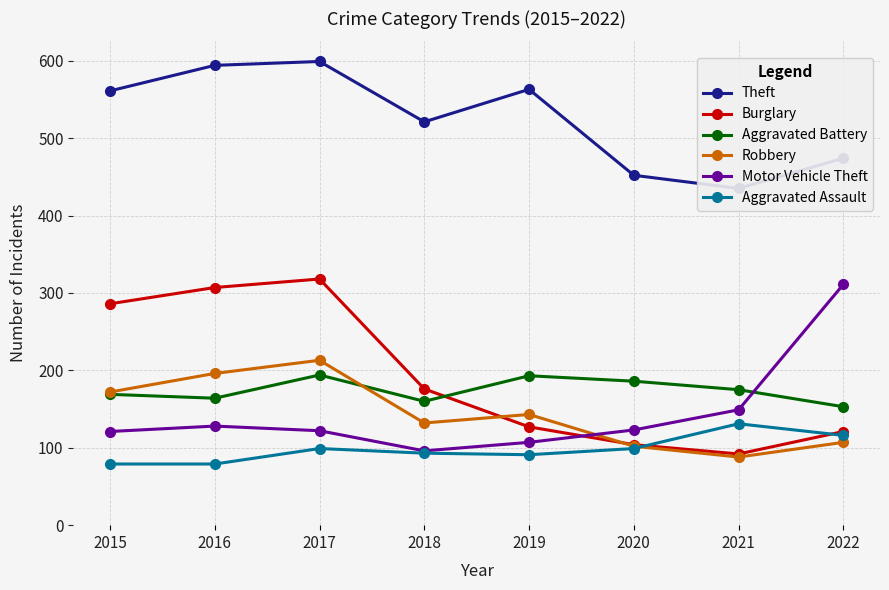

At 2019, list the series in order from largest to smallest.

Theft, Aggravated Battery, Robbery, Burglary, Motor Vehicle Theft, Aggravated Assault